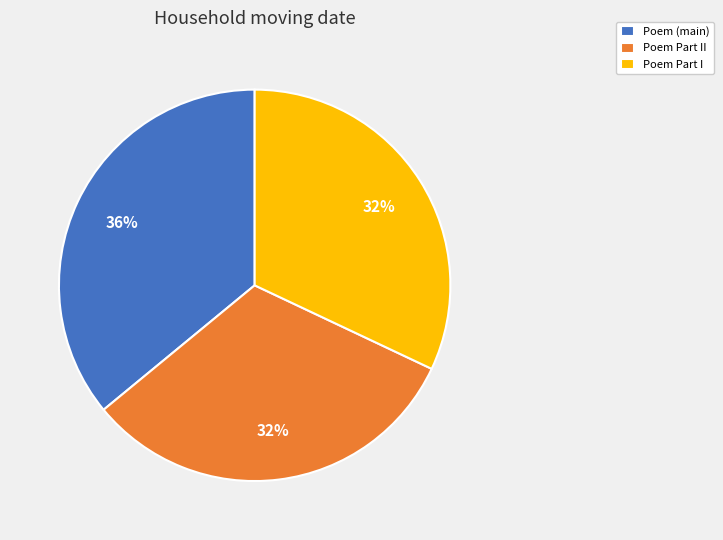

Is there a majority slice in this chart?

No